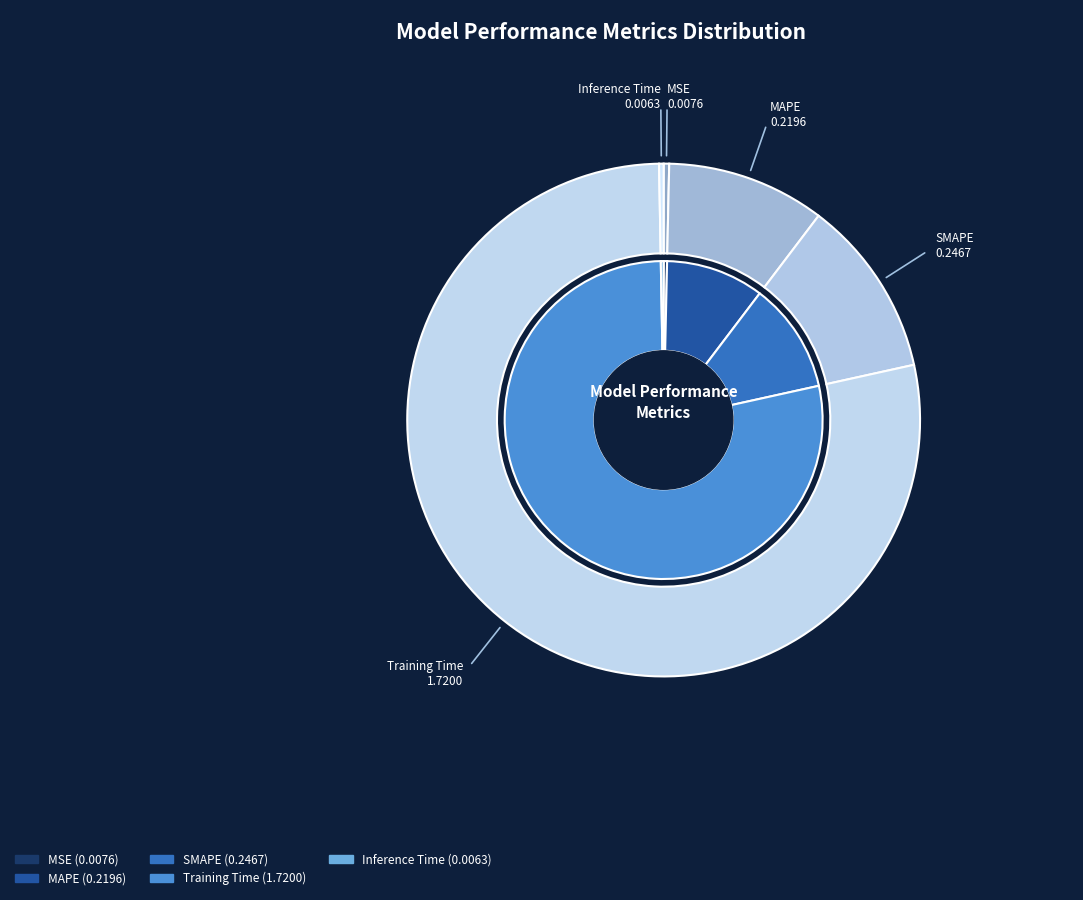

Does any single category account for the majority?

Yes